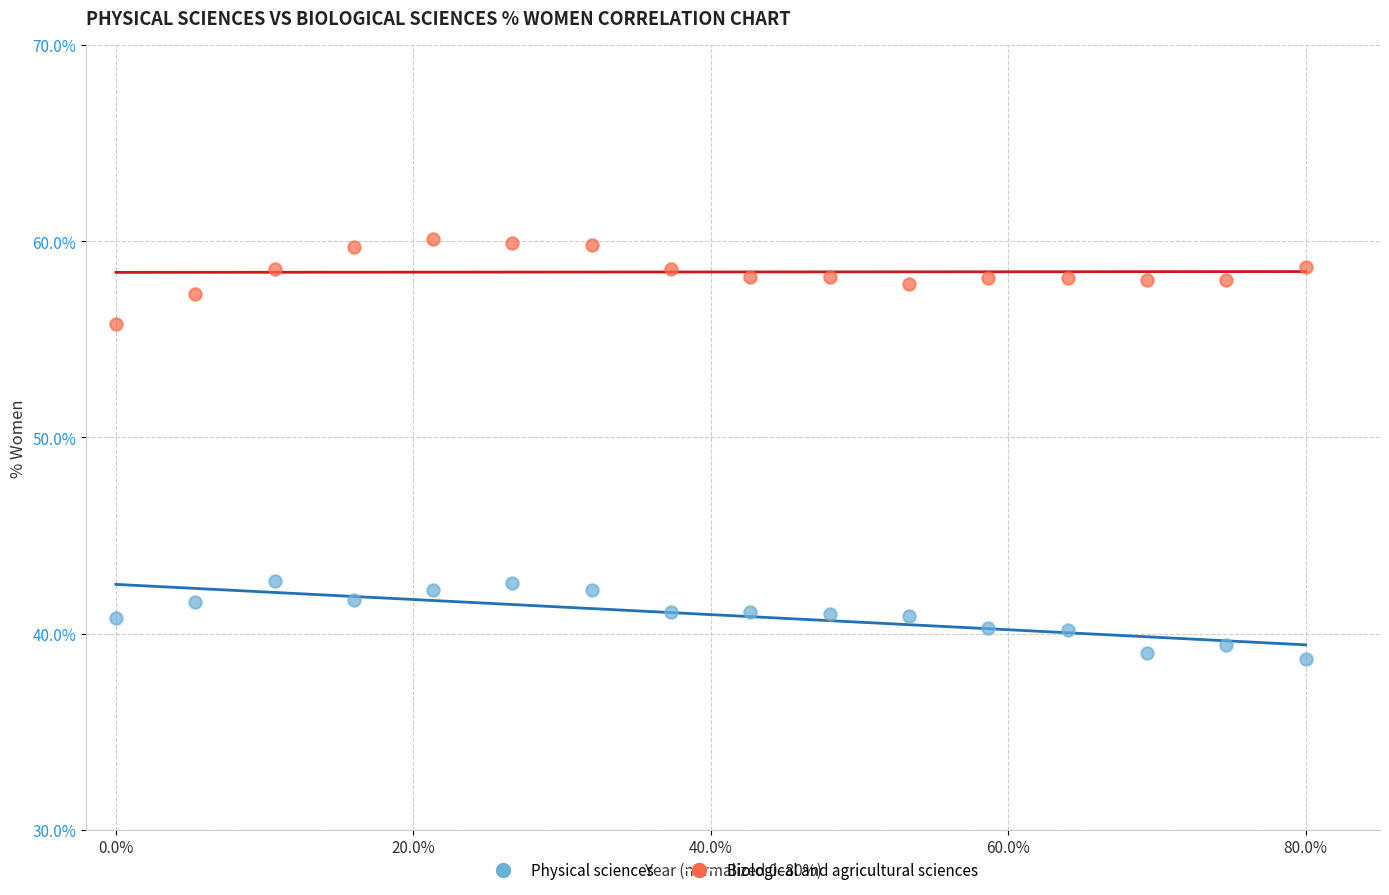

Which series contains the lowest Y value?

Physical sciences